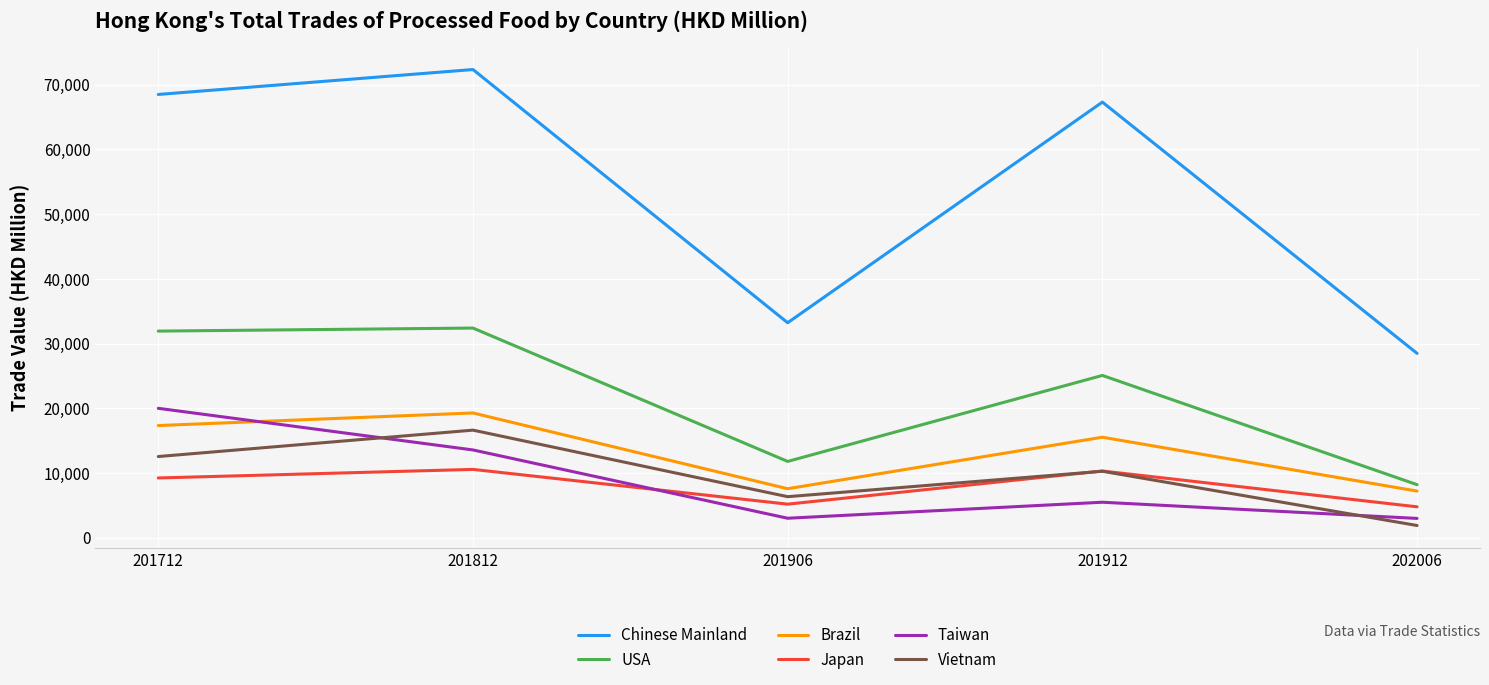

True or false: USA and Taiwan cross at least once.

False